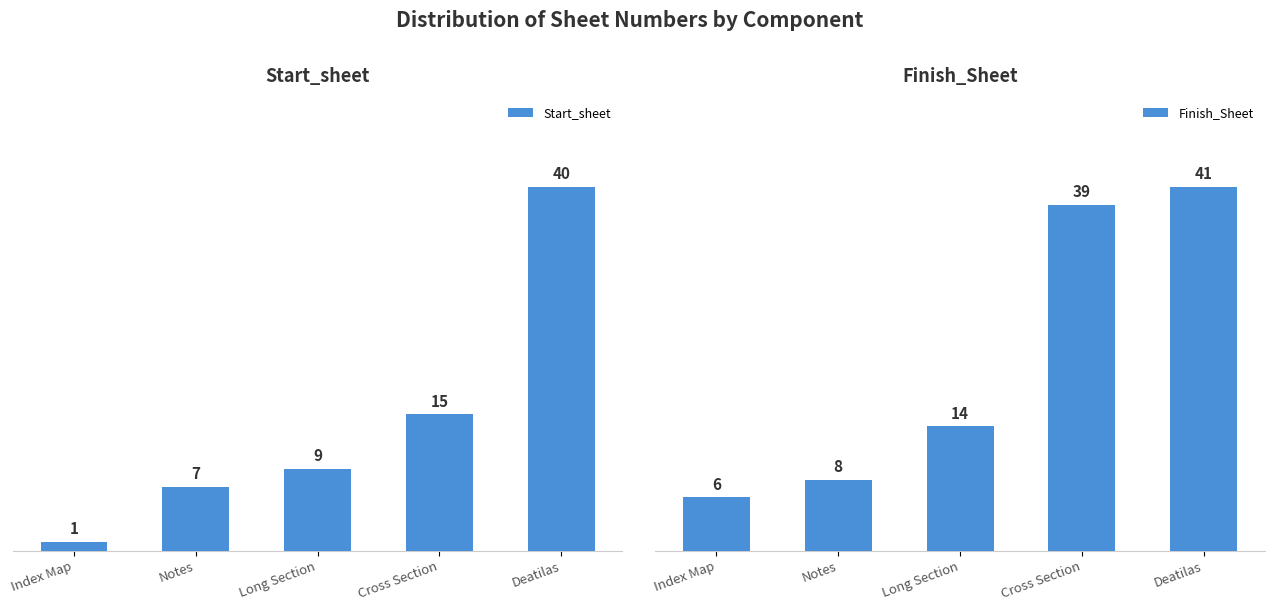

Where does the Start_sheet series first go above 9?

Cross Section